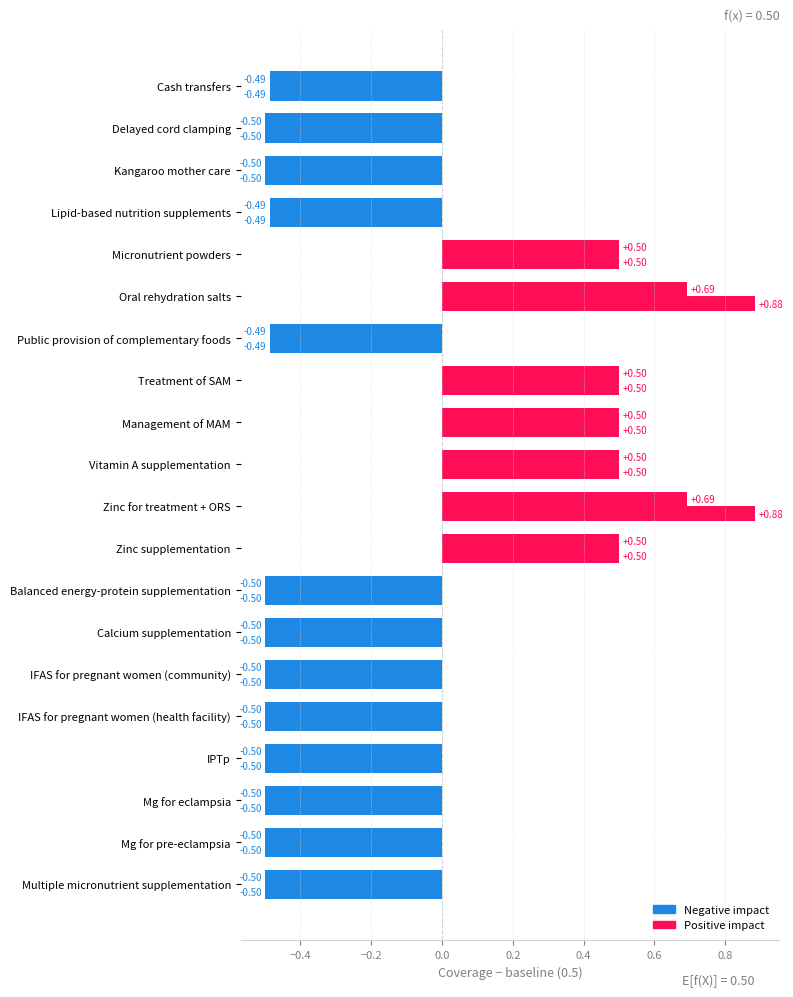

Count the number of data series in this chart.

2